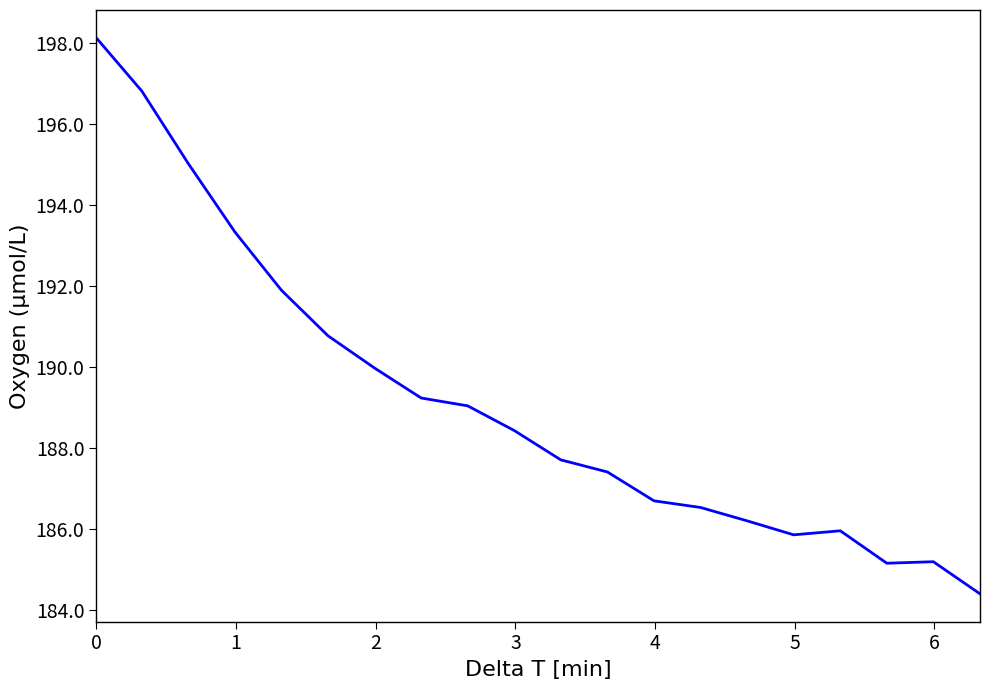

What is the difference between the maximum and minimum values?

13.7